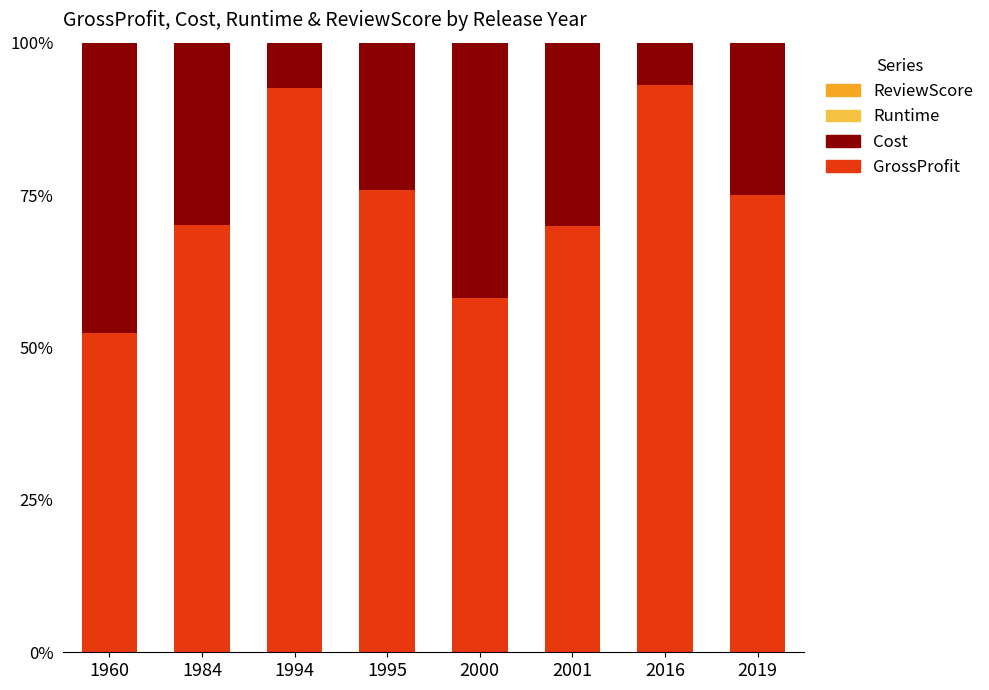

What is the sum of all GrossProfit values?

586.9